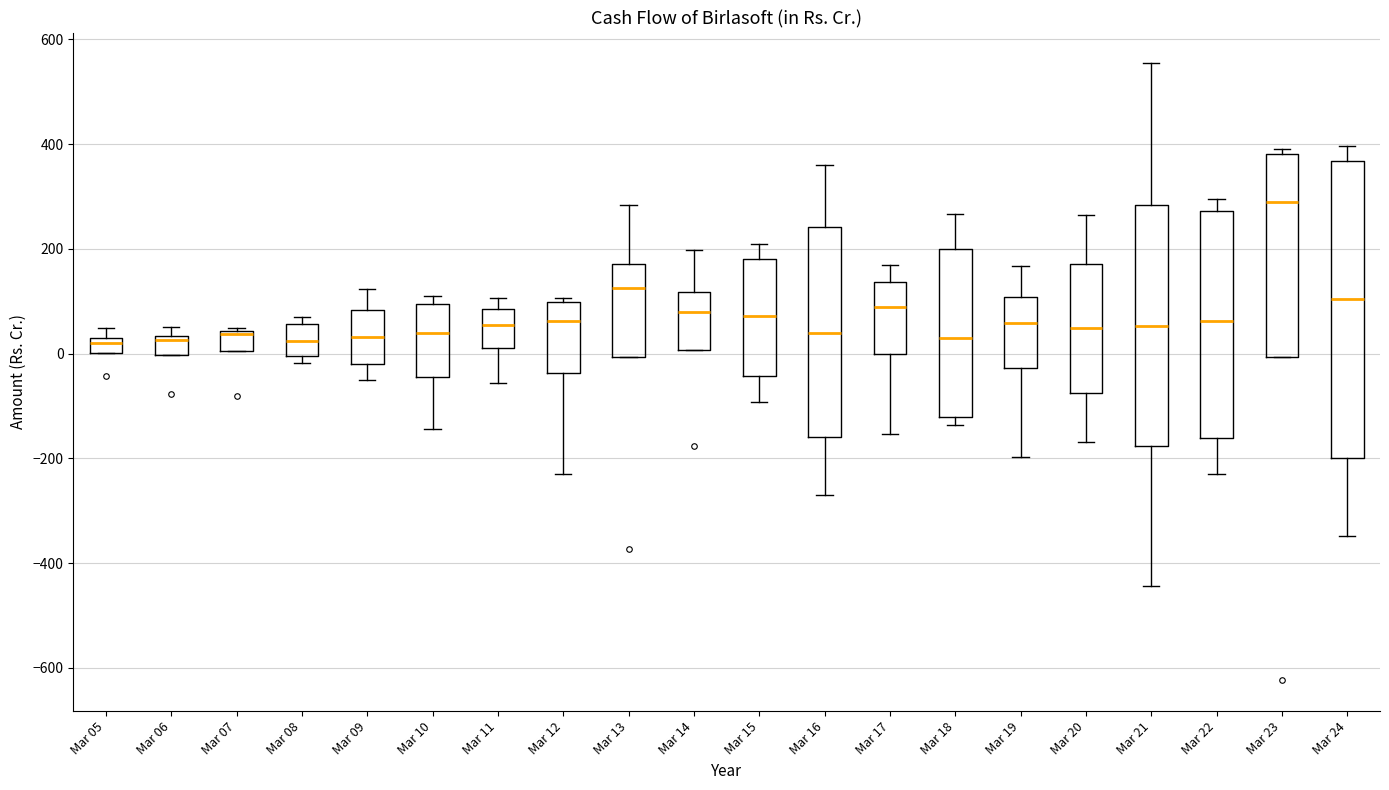

Which box is the tallest, from its lower edge to its upper edge?

Mar 24